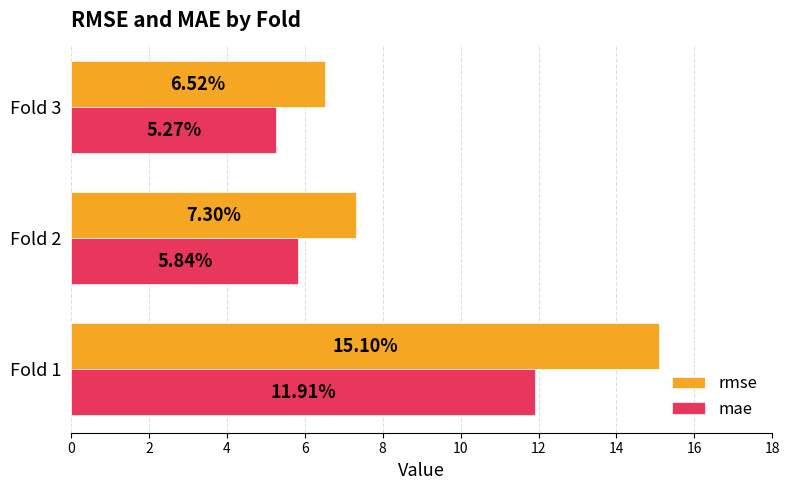

What is the average value of the rmse series?

9.6